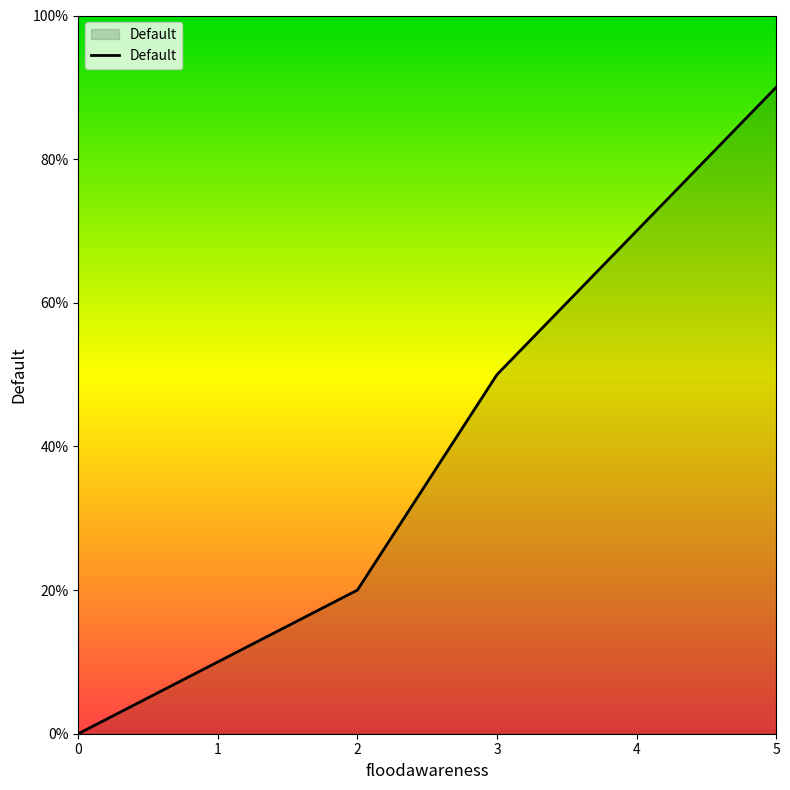

What value does the data have at 5?

0.9